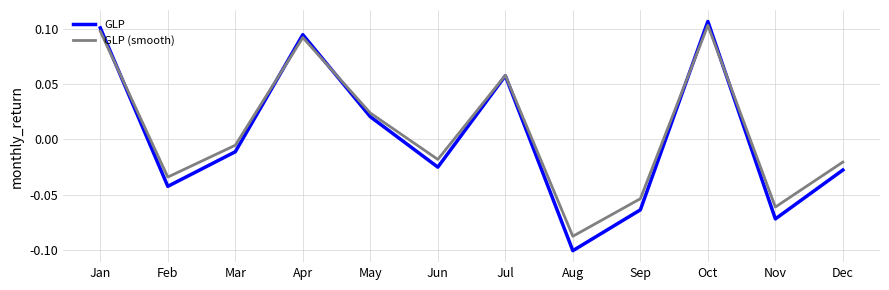

At Dec, list the series in order from smallest to largest.

GLP, GLP (smooth)